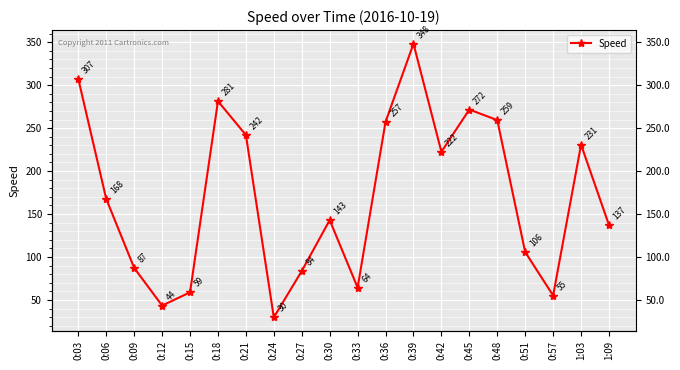

At which category does the chart reach its minimum across all series?

0:24